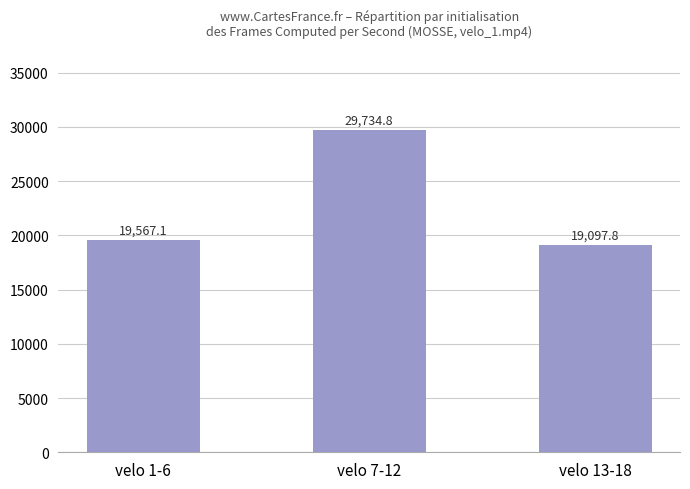

Reading left to right, extract all data points from this chart.

velo 1-6=19567.1	velo 7-12=29734.8	velo 13-18=19097.8